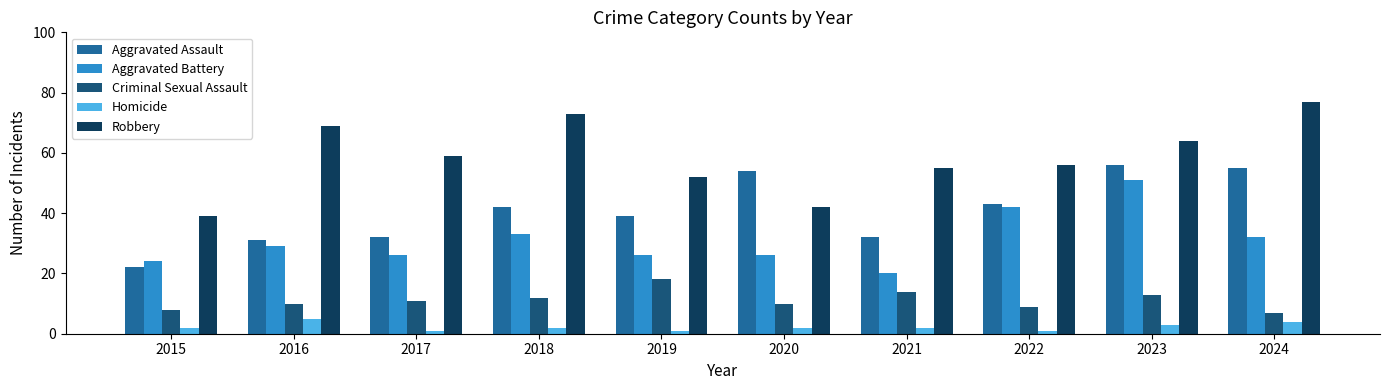

At which category is the sum across all series the highest?

2023